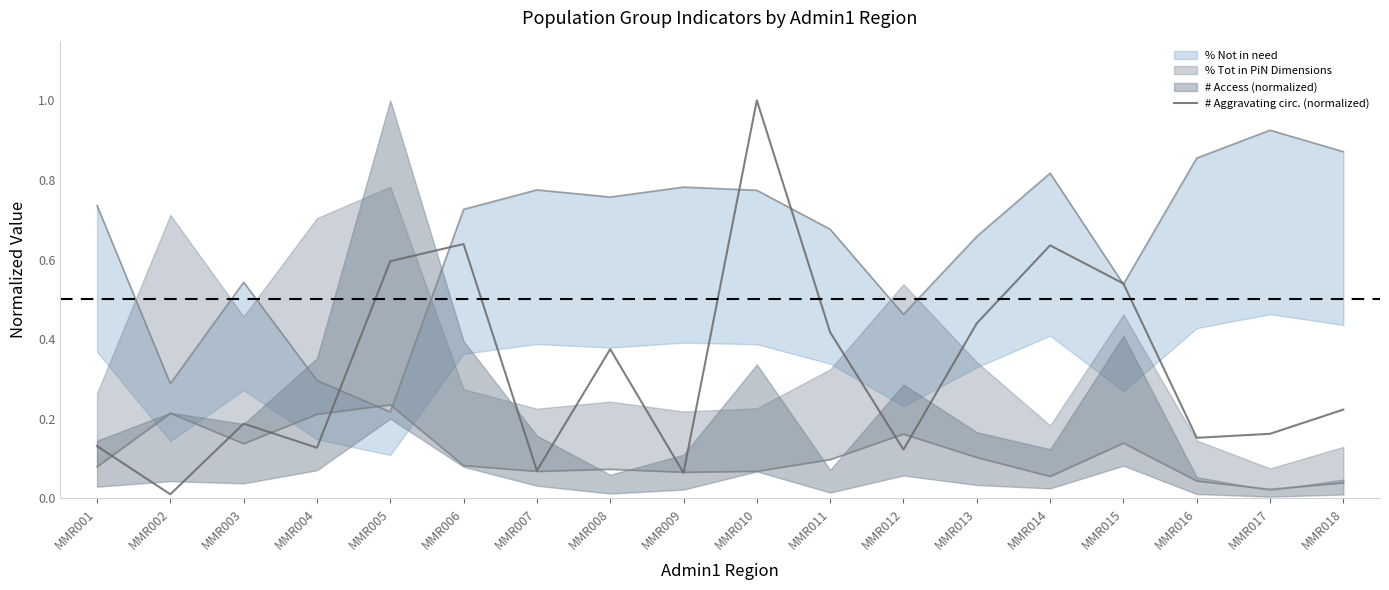

How many points are higher than both their immediate neighbors (excluding endpoints)?

5